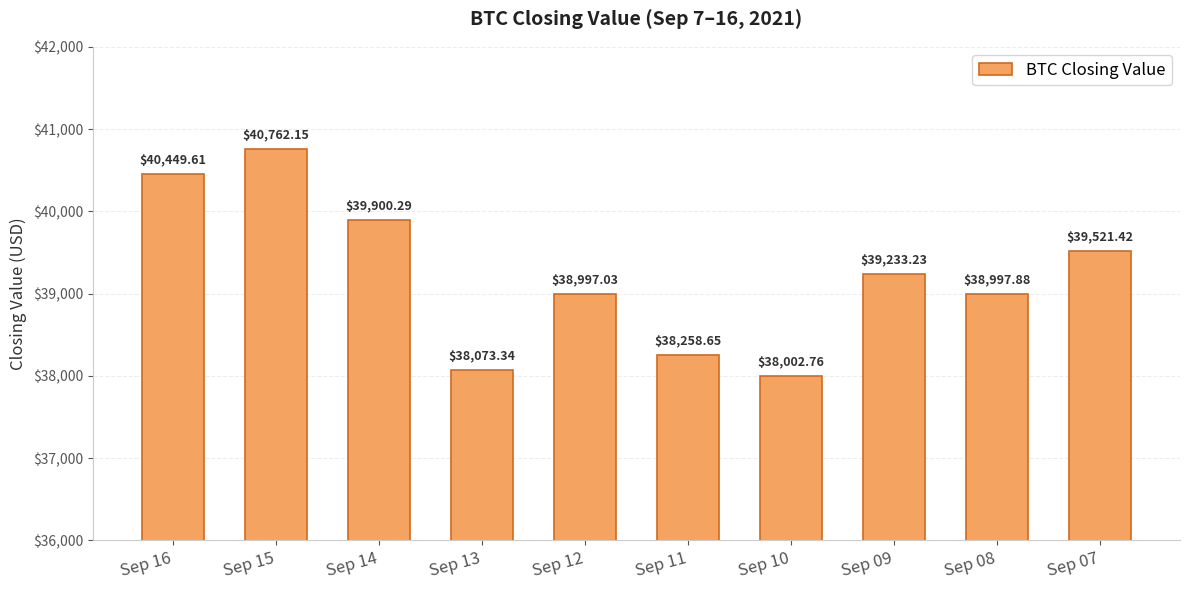

Are the bars horizontal?

No